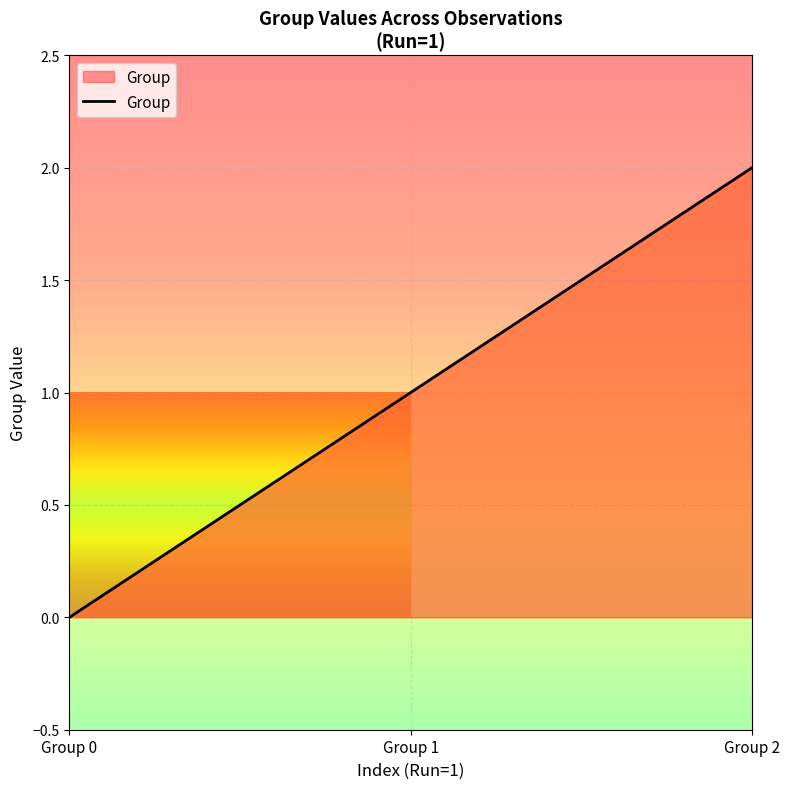

Is this an area chart (filled region under the line)?

Yes